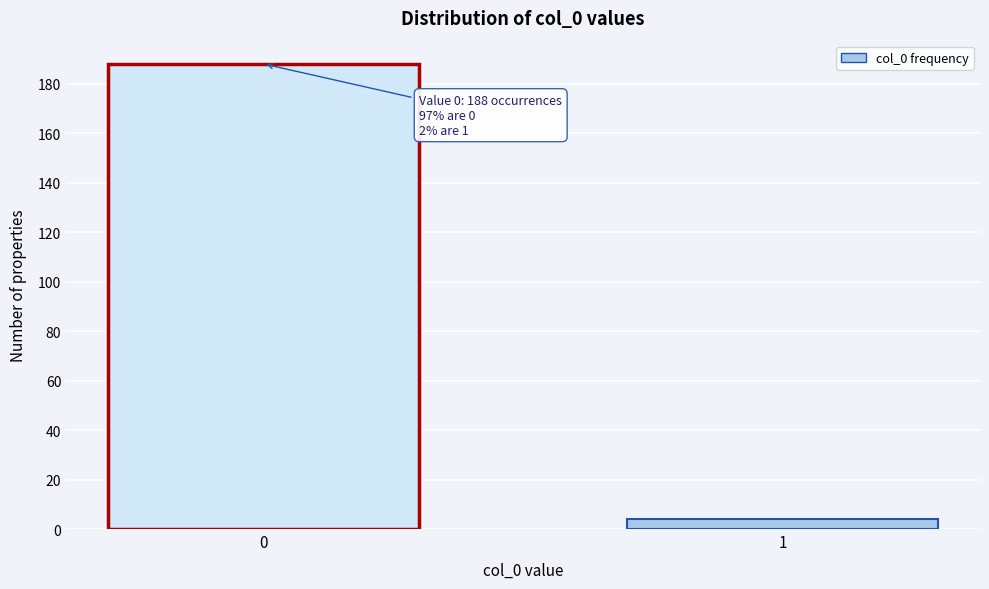

Reading right to left, what are all the values shown in this chart?

1=4	0=188